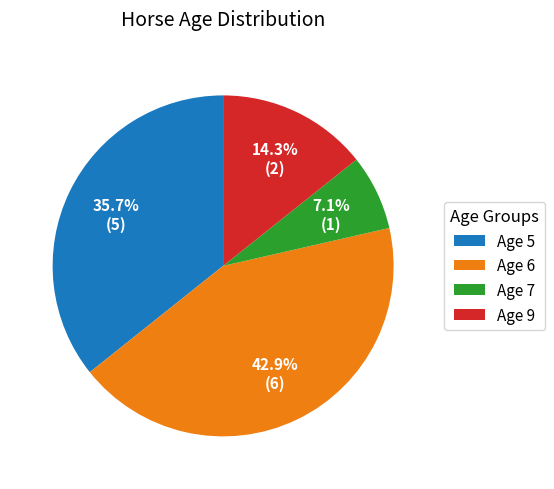

Between Age 7 and Age 6, which is larger?

Age 6